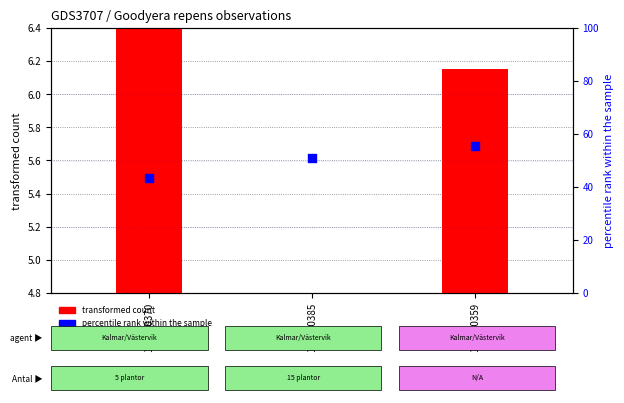

Is the value of percentile rank within the sample at 106780385 greater than the value of transformed count at 106780359?

Yes